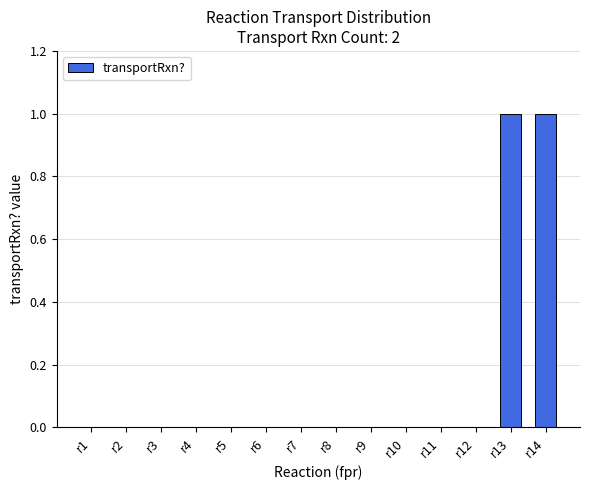

What is the difference between the values at r13 and r11?

1